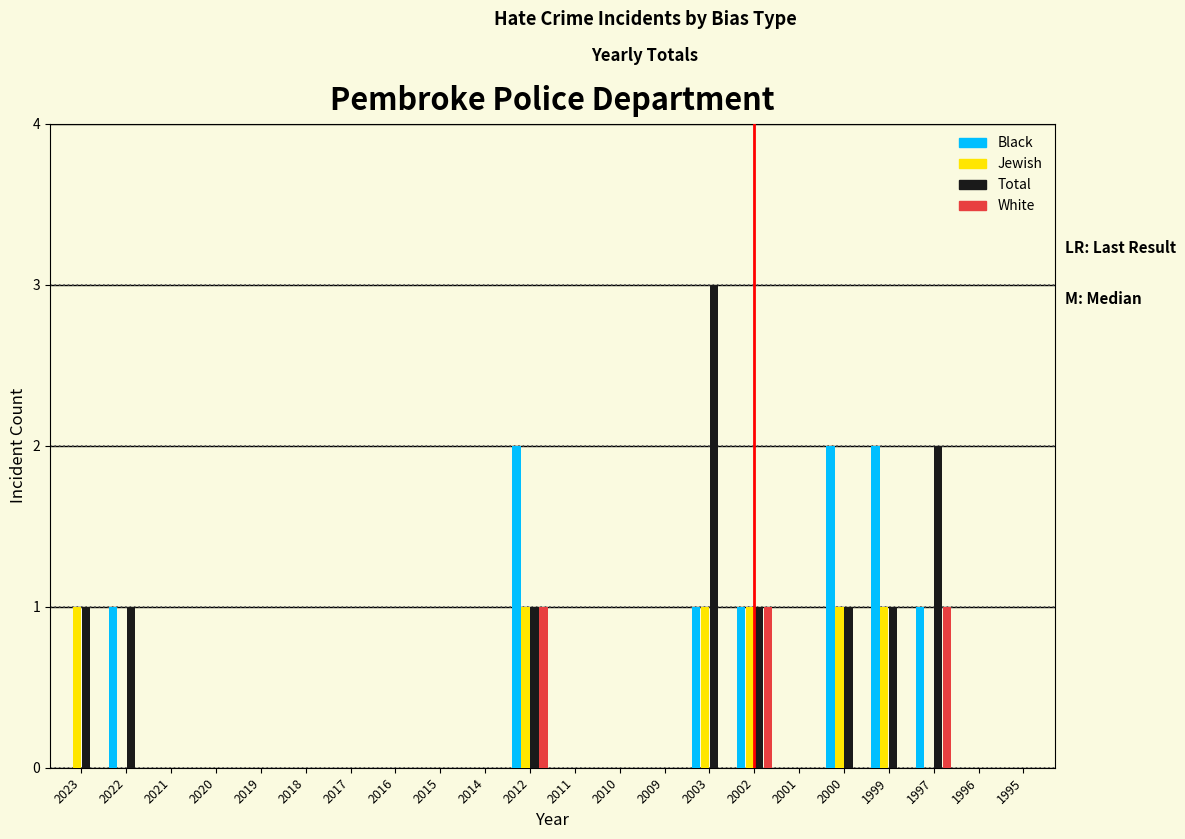

Is the value of Black at 2002 greater than the value of Jewish at 2017?

Yes